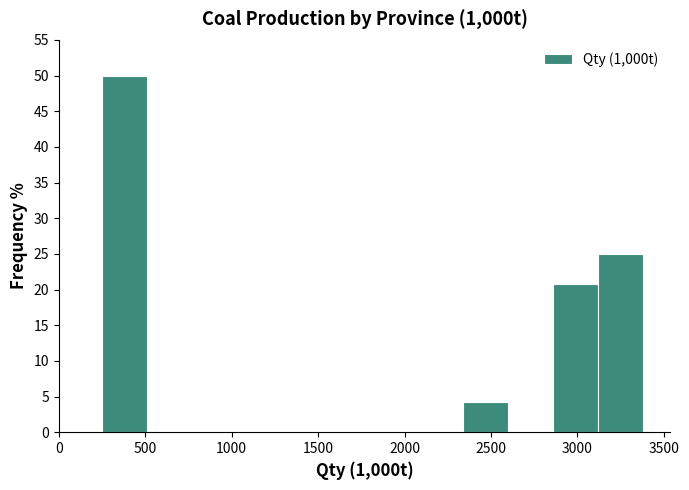

What is the height of the bar covering 3100 to 3400 on the x-axis? Neither the bar edges nor the heights are printed on the chart, so give them approximately, as read against the axes.

25